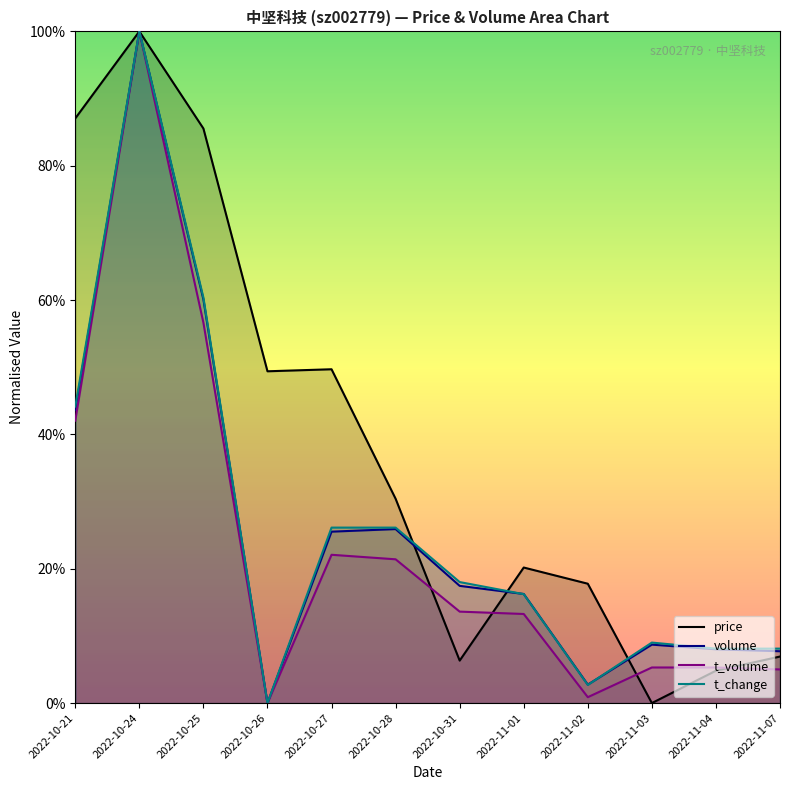

Read the t_volume value at 2022-11-07.

5.0